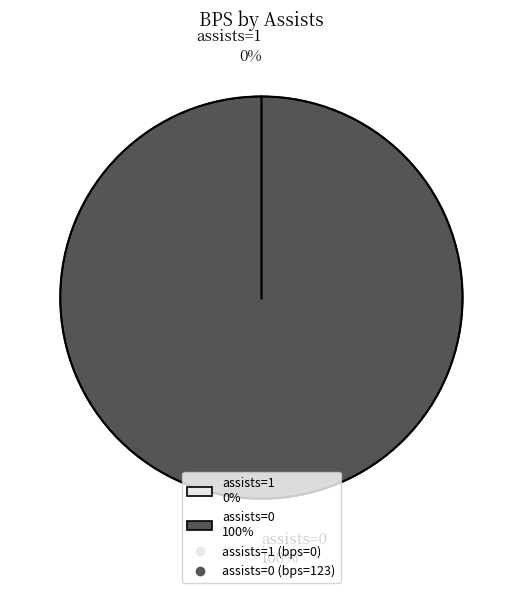

How many slices are in this pie chart?

2